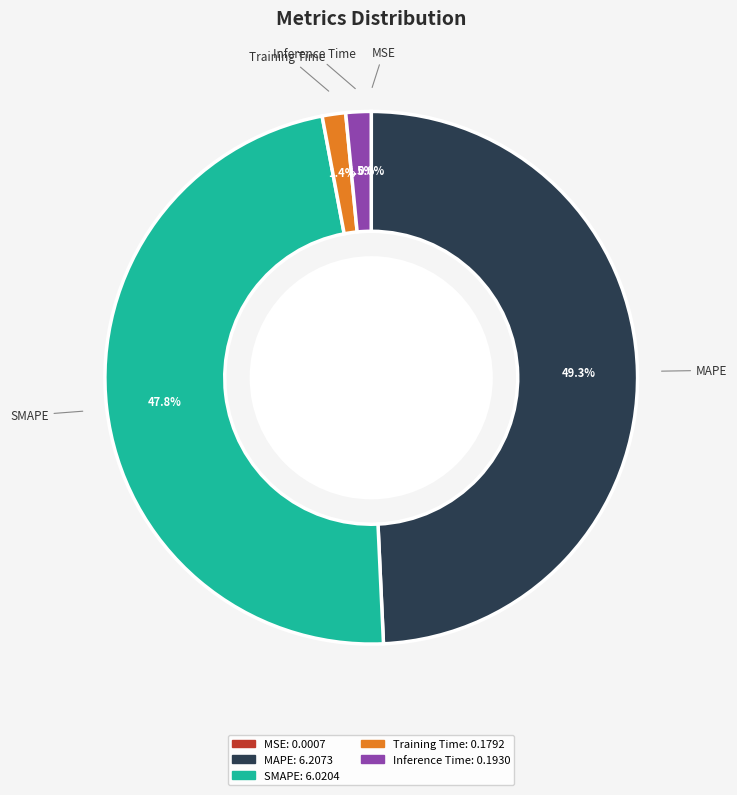

What percentage is the MAPE slice, to the nearest percent?

49%